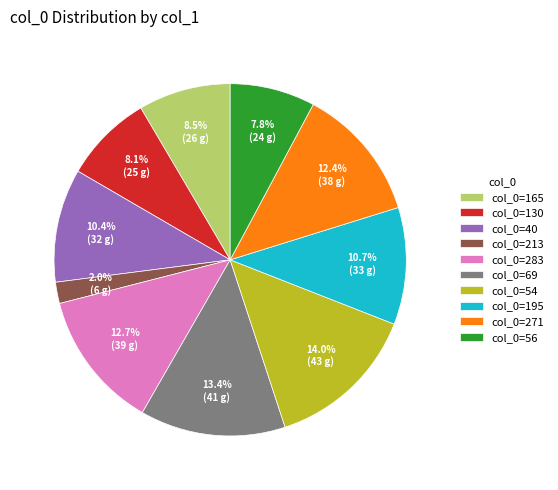

What is the smallest slice in the pie chart?

col_0=213